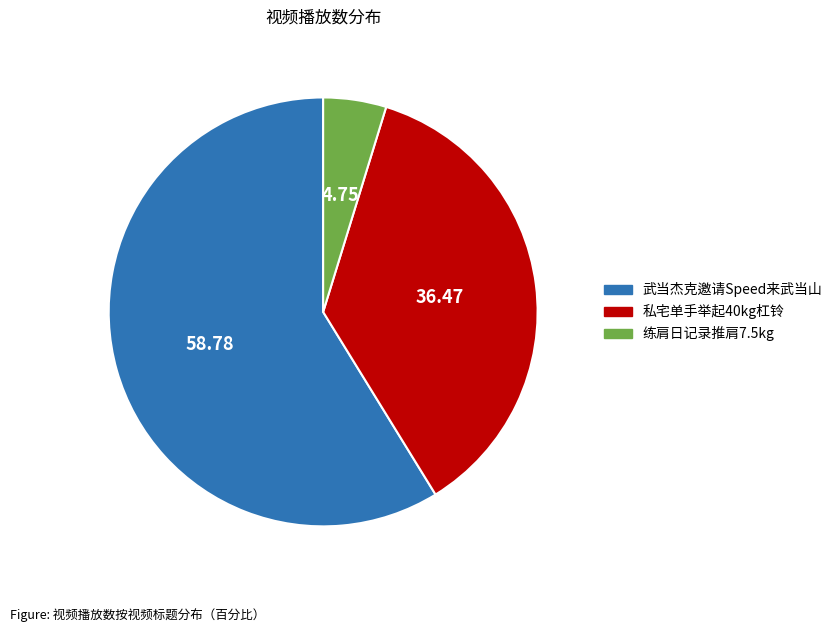

Which category has the biggest portion of the pie?

武当杰克邀请Speed来武当山